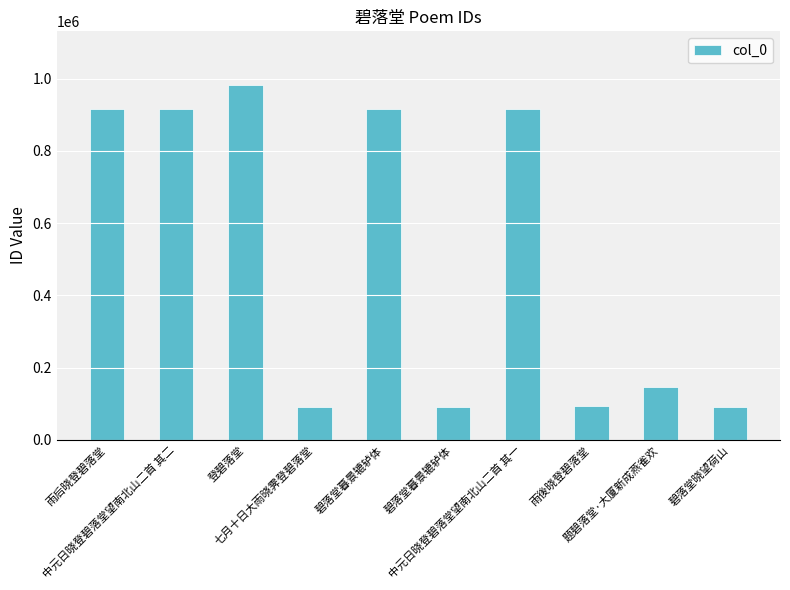

Which has a higher value, 七月十日大雨晓霁登碧落堂 or 中元日晓登碧落堂望南北山二首 其二?

中元日晓登碧落堂望南北山二首 其二